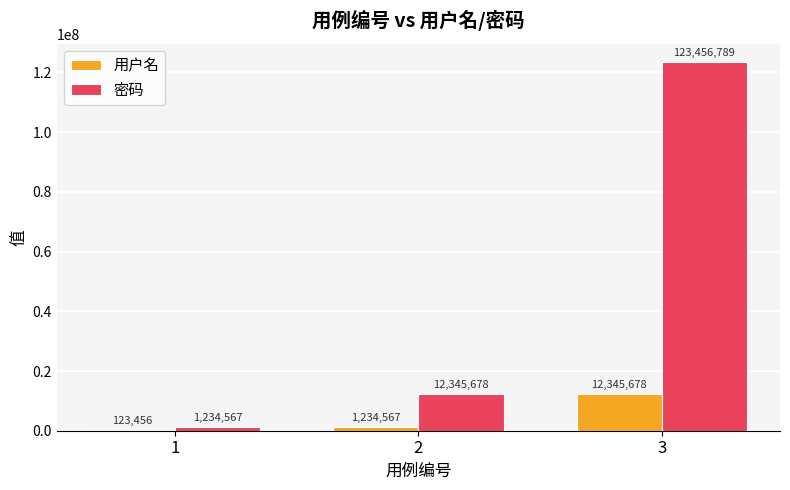

The value of 用户名 at 3 is 22211140. True or false?

False